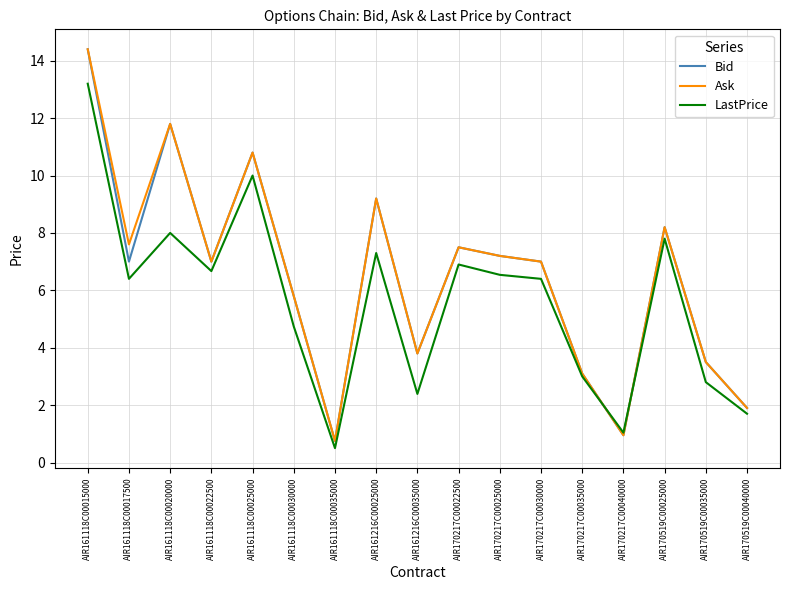

At which category does the chart reach its minimum across all series?

AIR161118C00035000